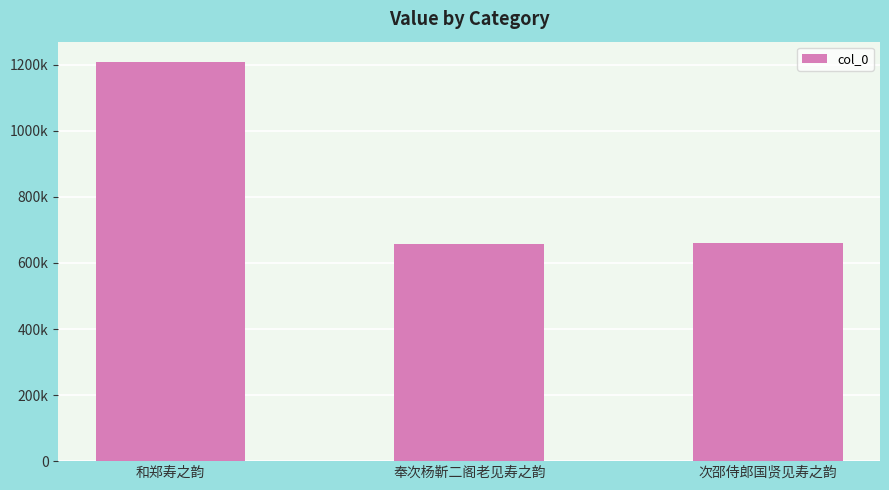

Reading right to left, what are all the values shown in this chart?

次邵侍郎国贤见寿之韵=659059	奉次杨靳二阁老见寿之韵=658933	和郑寿之韵=1209550